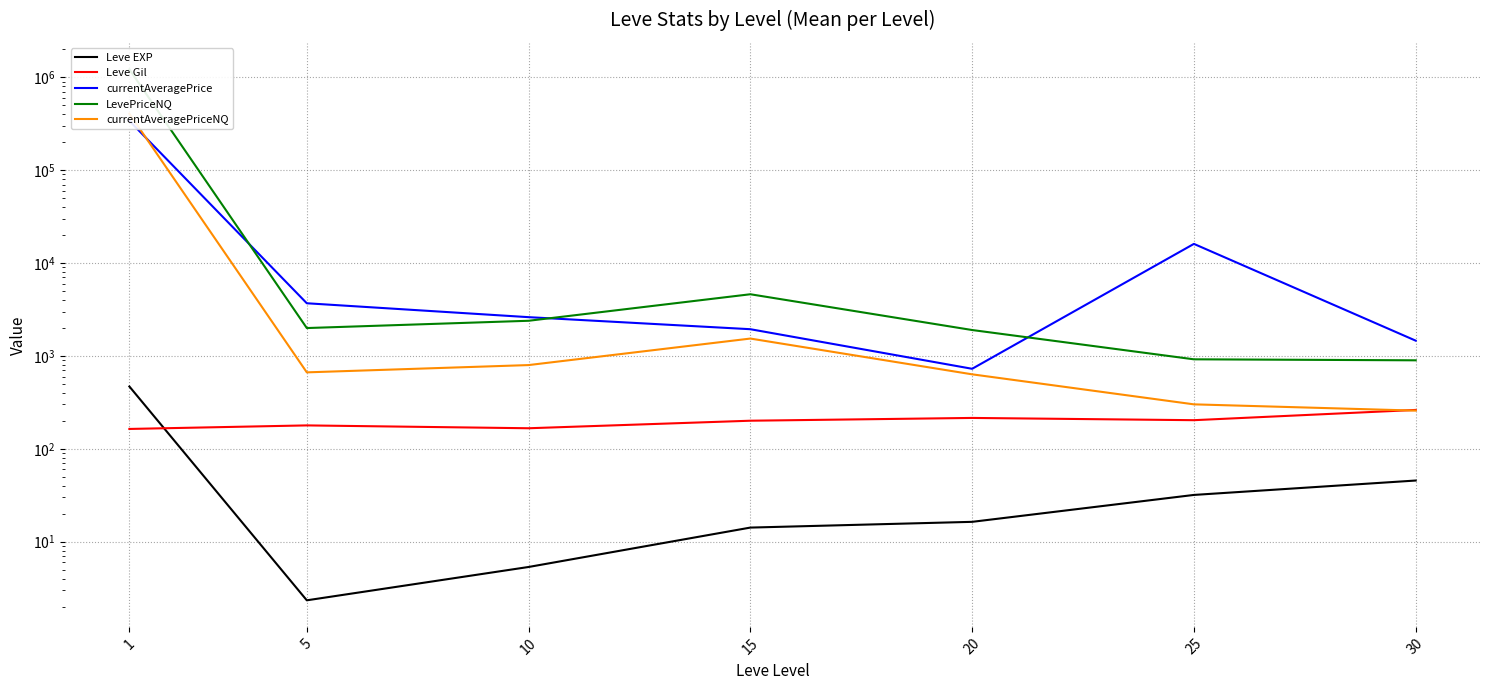

Reading left to right, transcribe all the data shown in this chart.

Leve EXP: 468.5	2.3	5.3	14.2	16.3	31.8	45.5
Leve Gil: 163.5	178.5	166.3	200.5	214.8	203.2	262.0
currentAveragePrice: 340240.0	3690.0	2614.2	1939.4	726.7	16086.3	1460.0
LevePriceNQ: 1218684.7	1995.6	2390.4	4613.7	1900.3	919.2	896.6
currentAveragePriceNQ: 406234.7	665.2	796.8	1537.9	633.4	300.9	257.6